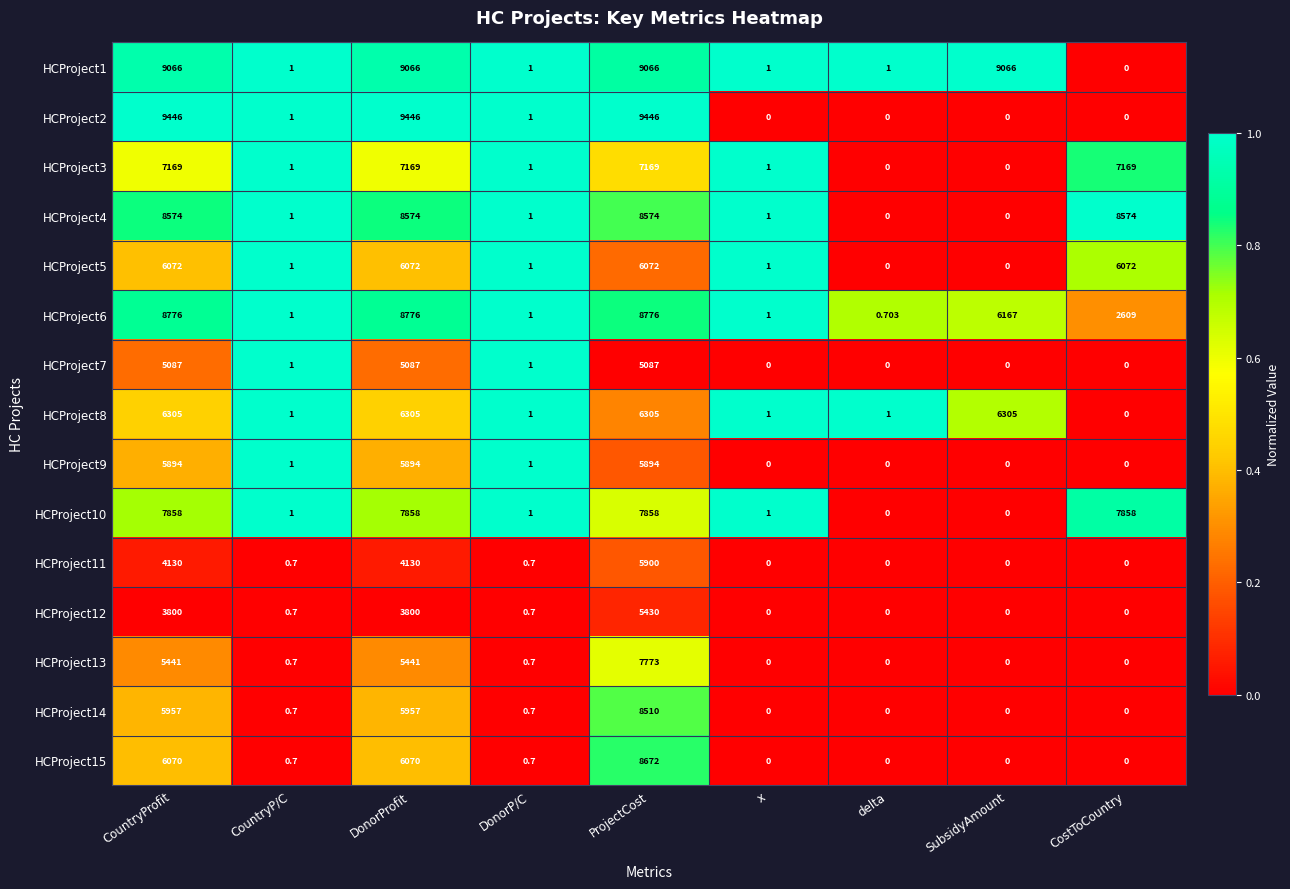

At which category is the sum across all series the highest?

ProjectCost